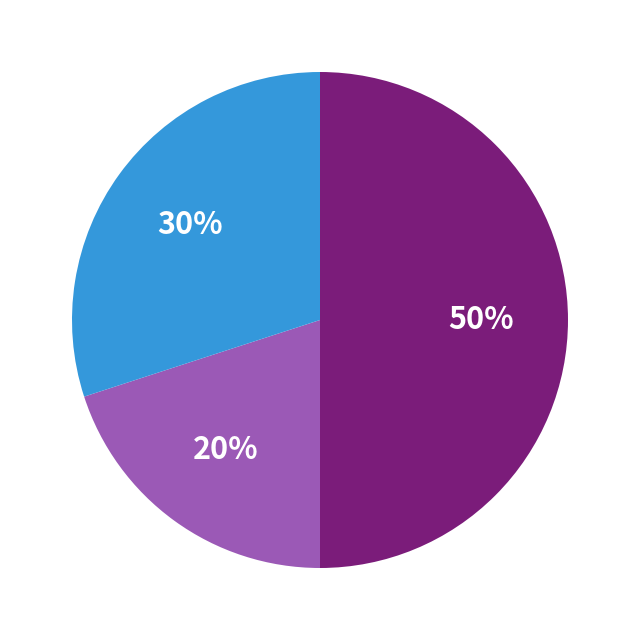

To the nearest percent, what is the average slice percentage?

33%